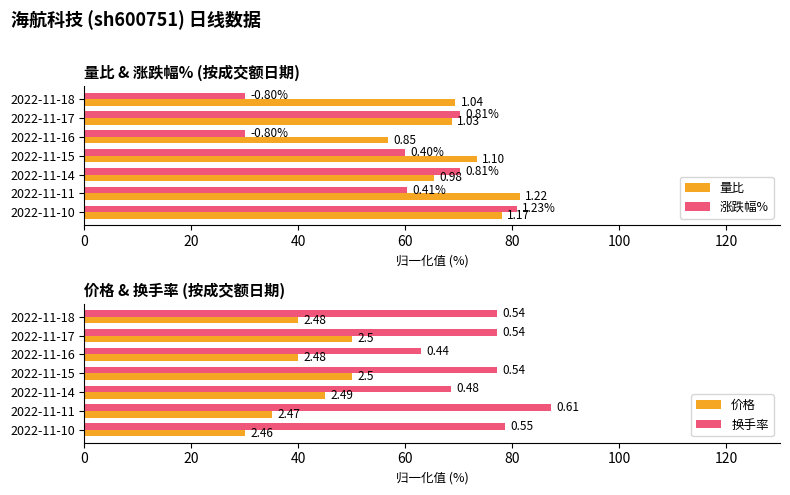

Which has a higher value, 2022-11-15 or 2022-11-14?

2022-11-15